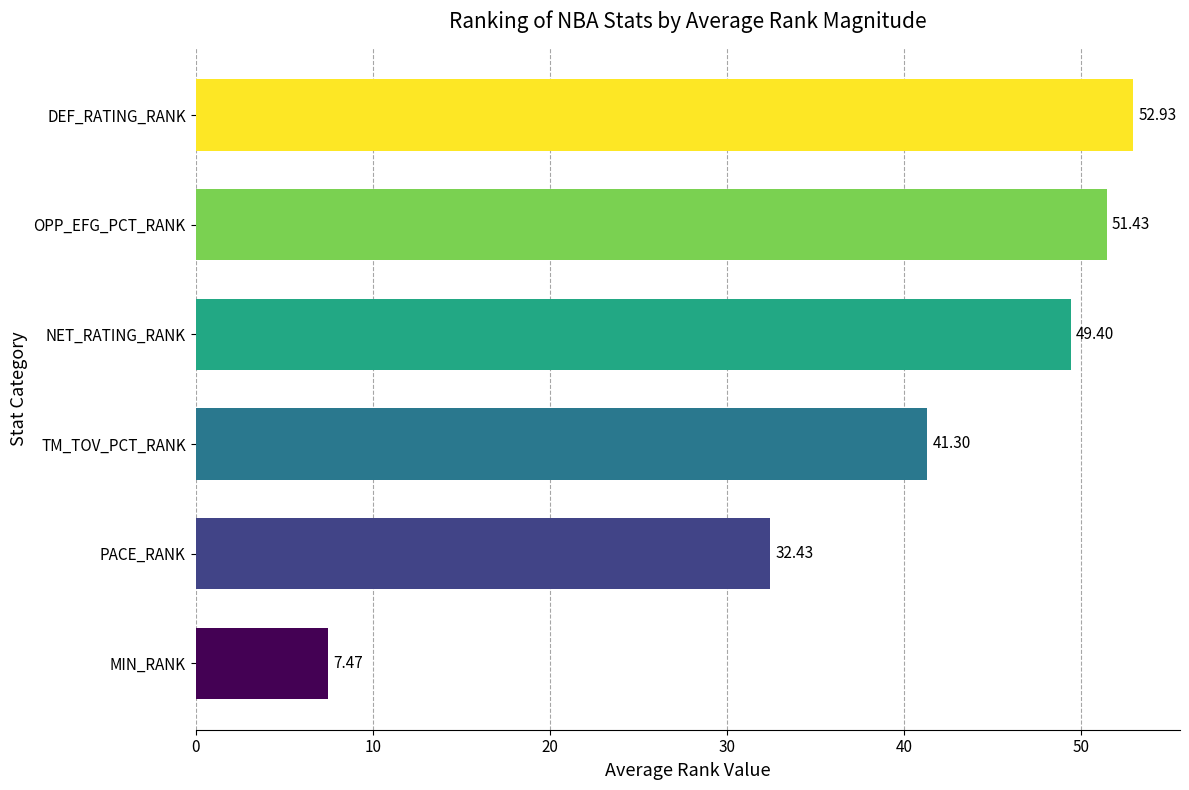

What is the label of the 6th bar from the bottom?

DEF_RATING_RANK